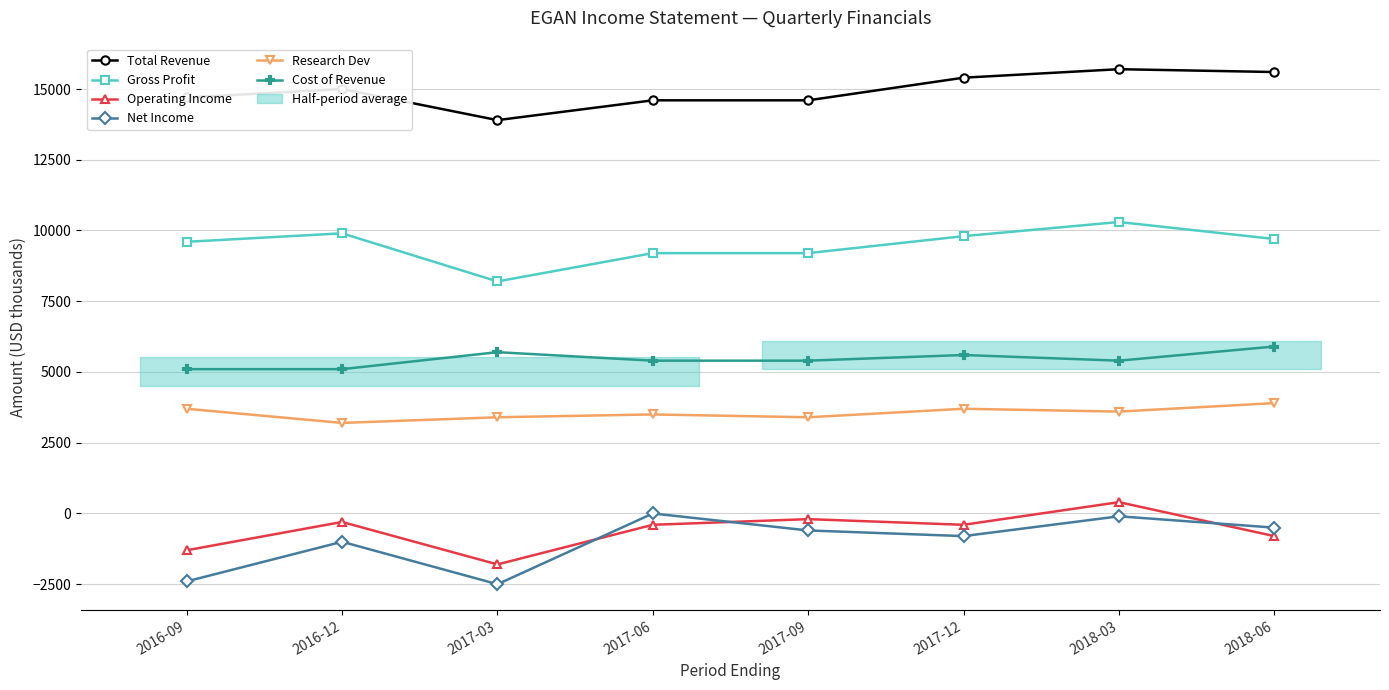

What is the sum of all Net Income values?

-7900